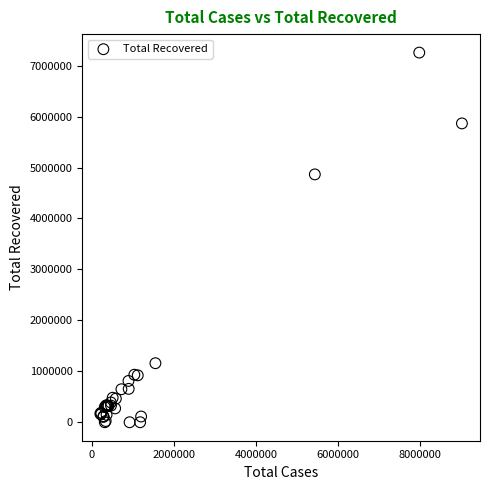

What Y value in the scatter plot is closest to 3628597?

4865930